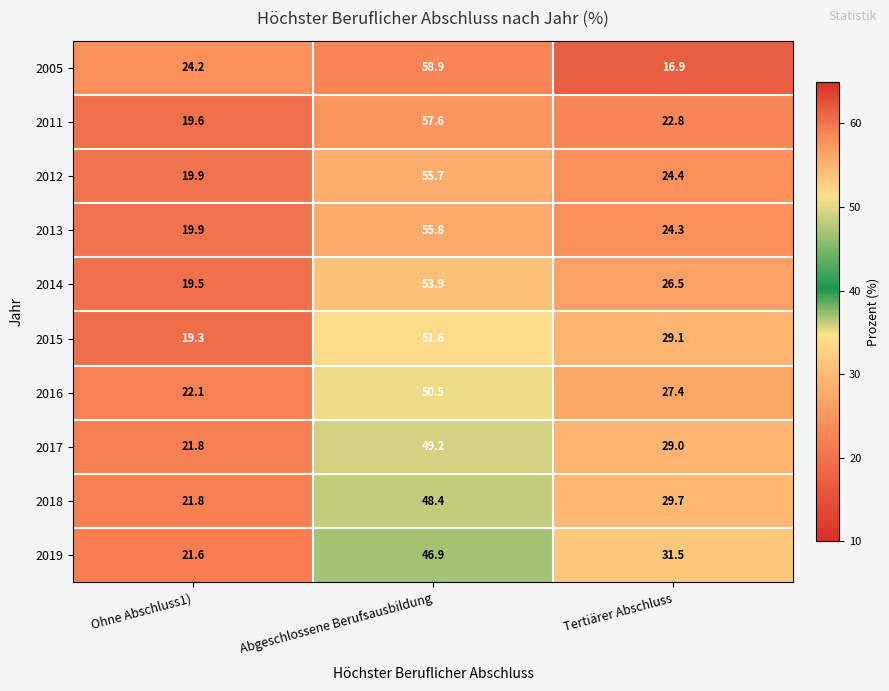

Reading right to left, list all the values displayed in this chart.

2005: 16.9	58.9	24.2
2011: 22.8	57.6	19.6
2012: 24.4	55.7	19.9
2013: 24.3	55.8	19.9
2014: 26.5	53.9	19.5
2015: 29.1	51.6	19.3
2016: 27.4	50.5	22.1
2017: 29.0	49.2	21.8
2018: 29.7	48.4	21.8
2019: 31.5	46.9	21.6